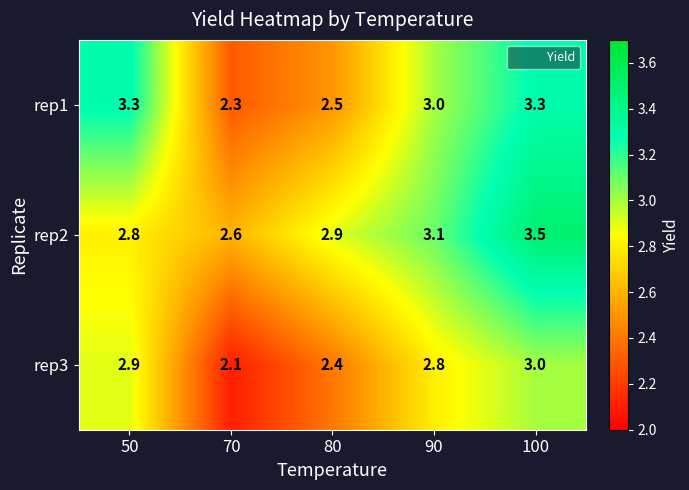

At how many categories does at least one series exceed 2?

5